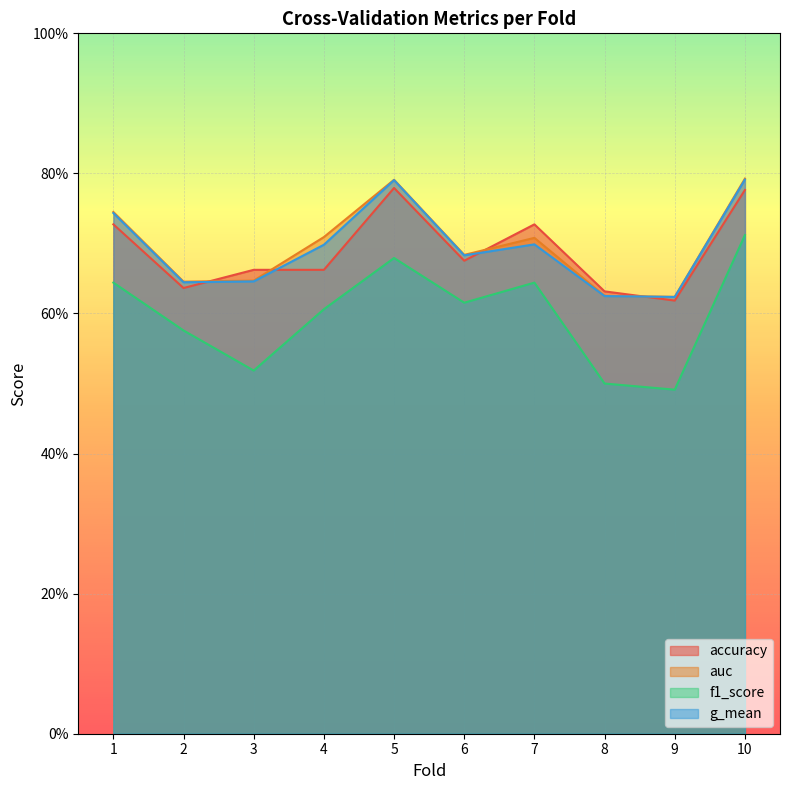

What is the value of the f1_score point at the 2nd from the left?

0.6